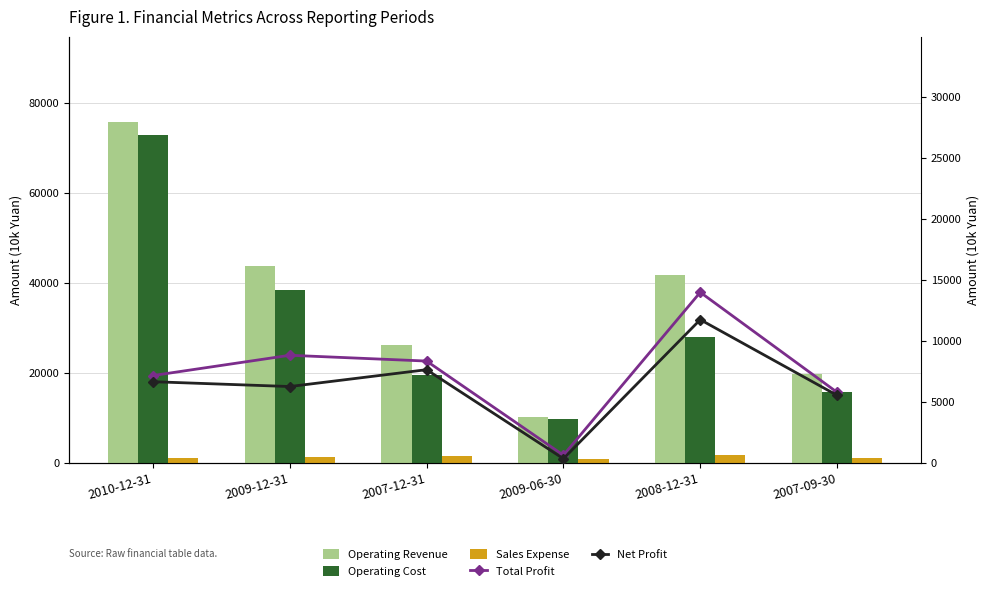

What is the sum of all Operating Cost values?

184149